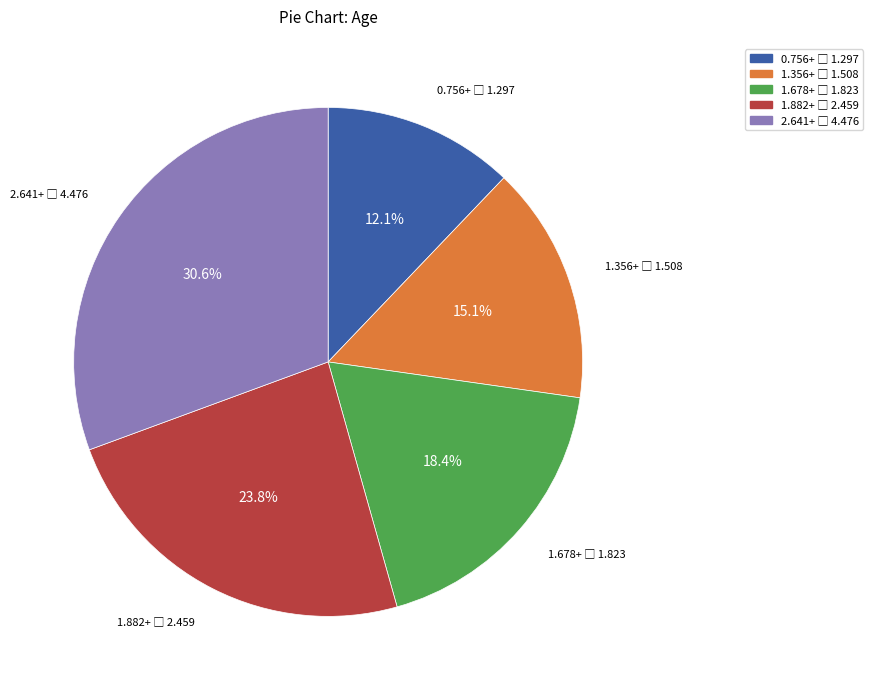

Is there any slice that represents more than half of the pie?

No